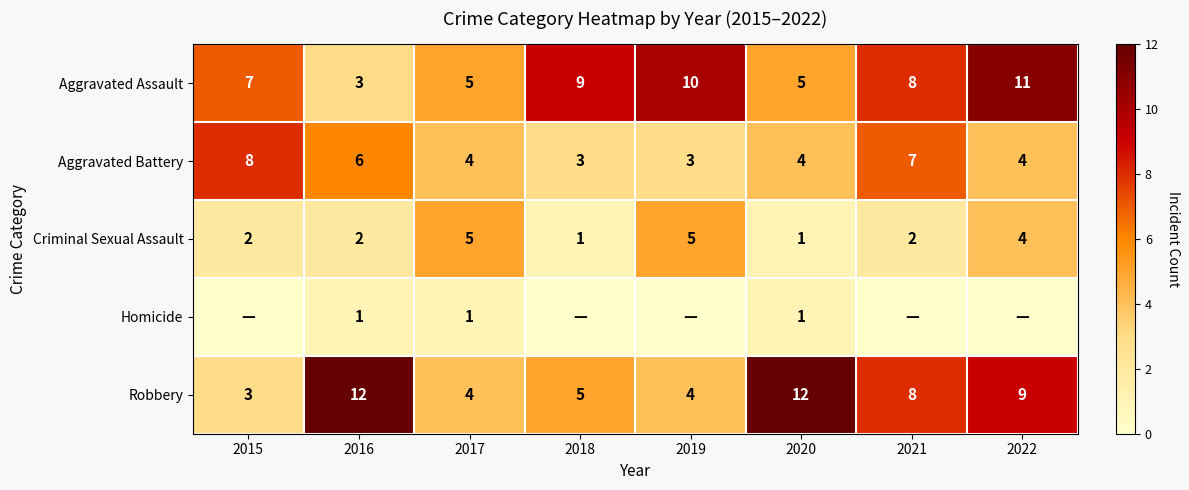

At which label does Aggravated Battery first exceed 4?

2015